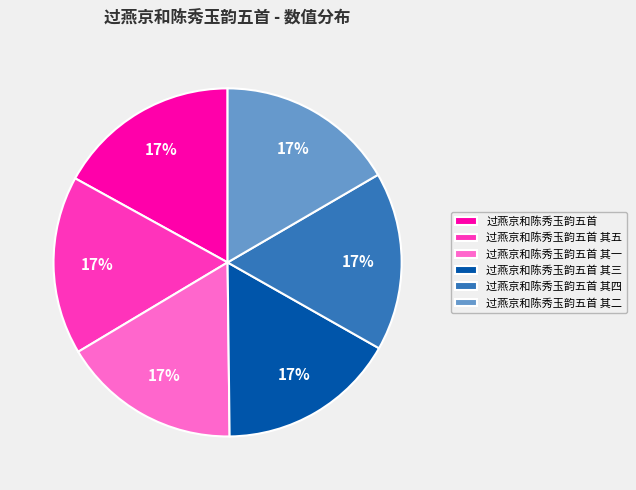

Is there any slice that represents more than half of the pie?

No